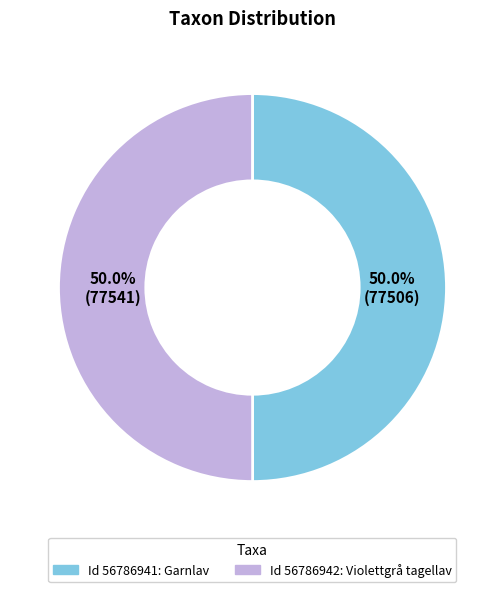

How many slices are in this pie chart?

2